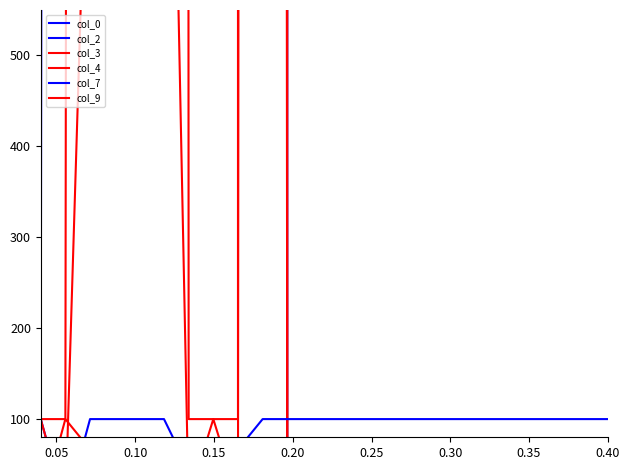

What is the average value of the col_9 series?

25.7